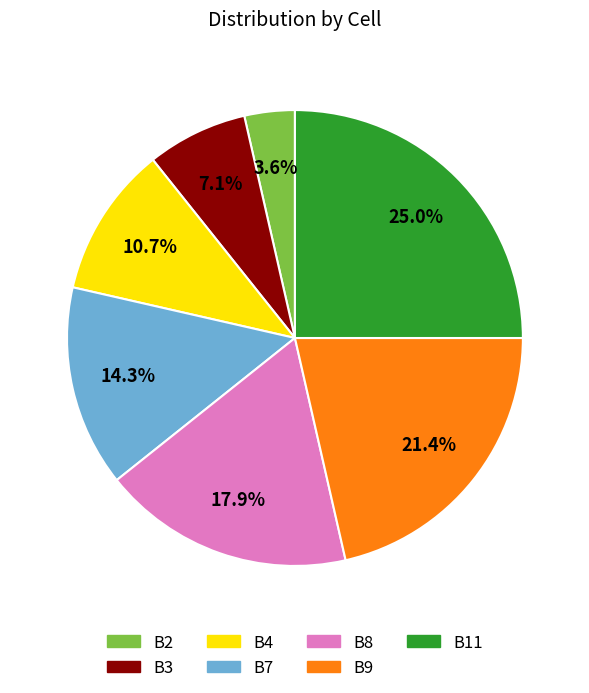

The B7 slice represents 4% of the pie. True or false?

False